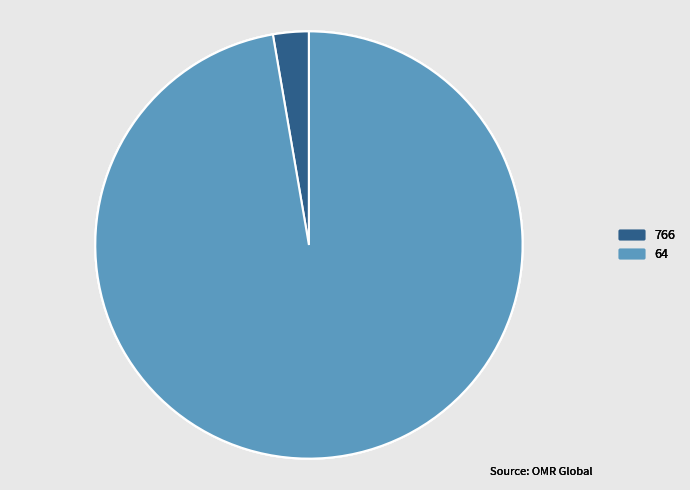

Which has a higher value, 64 or 766?

64